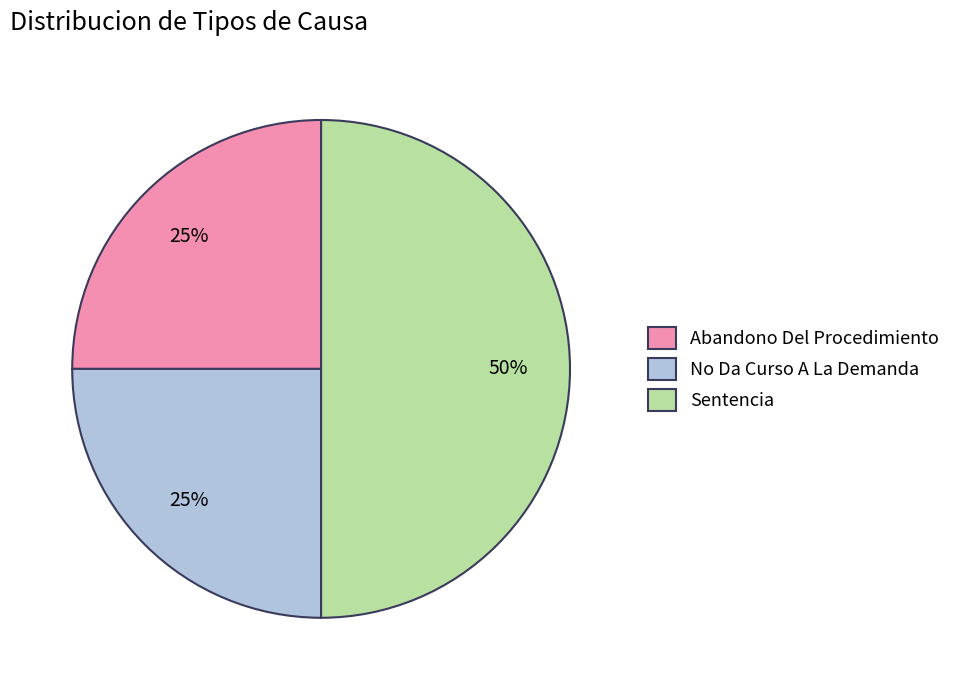

How many slices are in this pie chart?

3